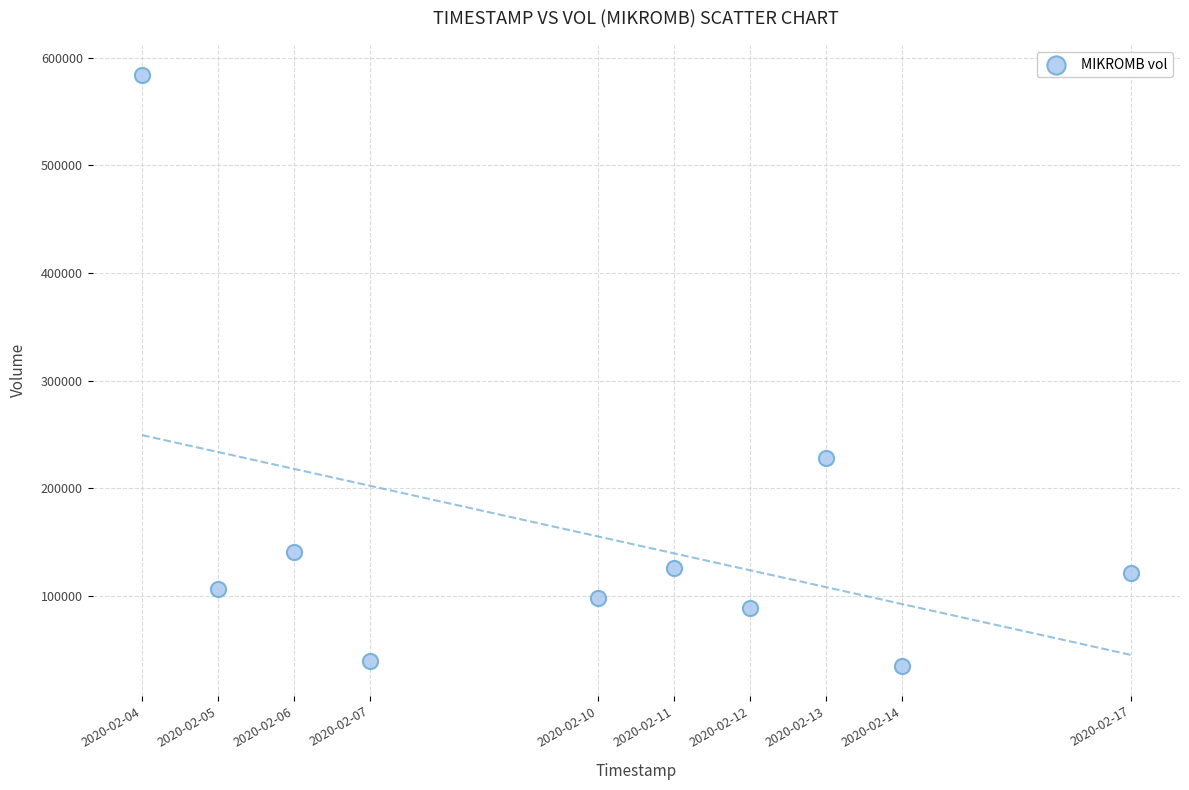

What is the range of Y values (max minus min)?

549300